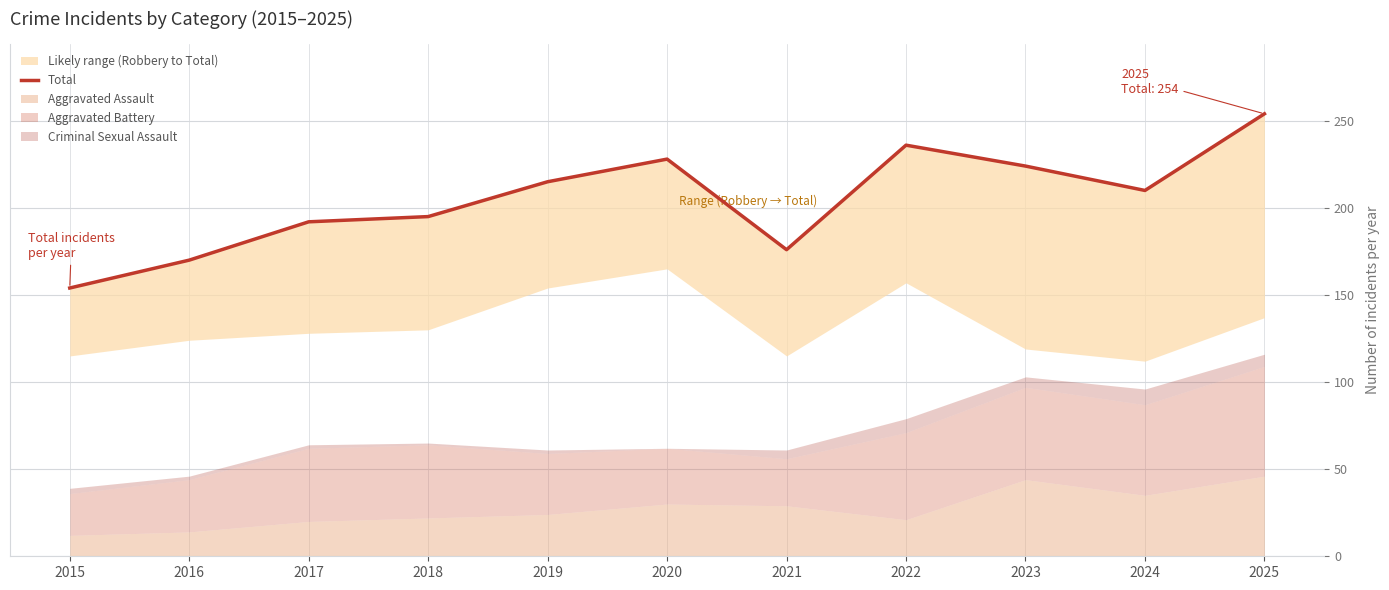

Reading left to right, transcribe all the data shown in this chart.

154	170	192	195	215	228	176	236	224	210	254